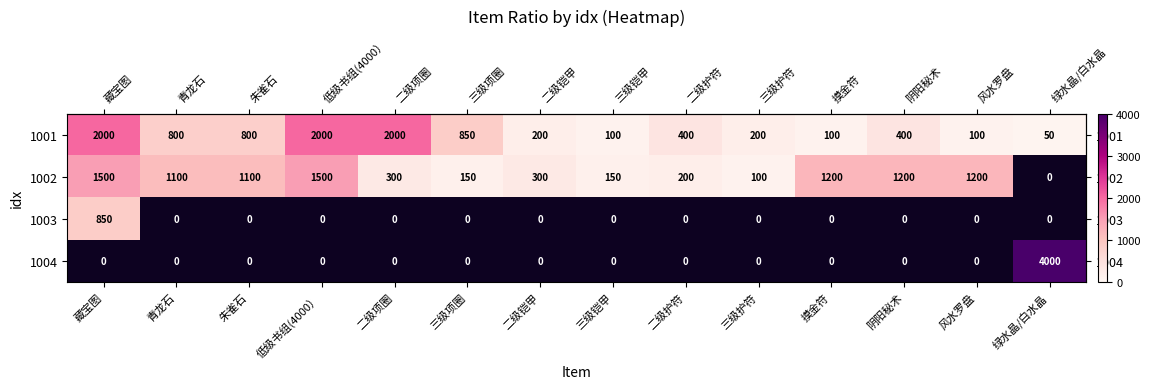

What is the greatest value displayed?

4000.0